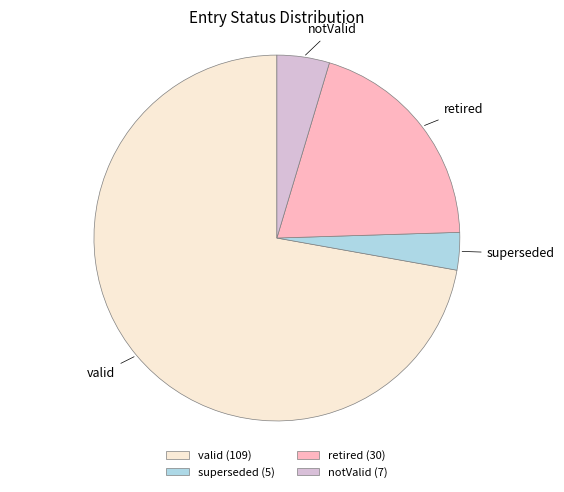

Count the number of slices in the pie.

4